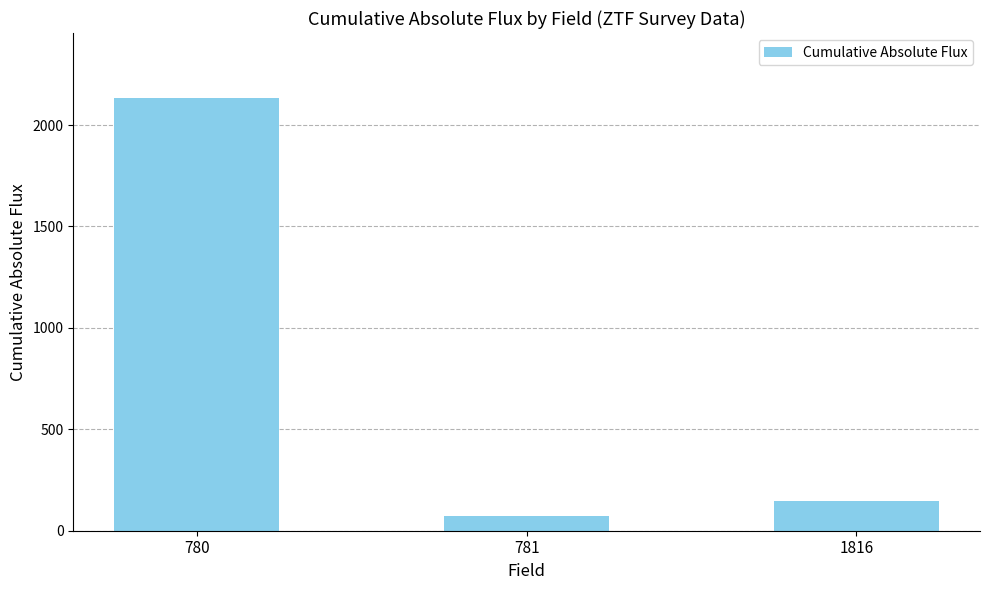

How many values are below 148?

1